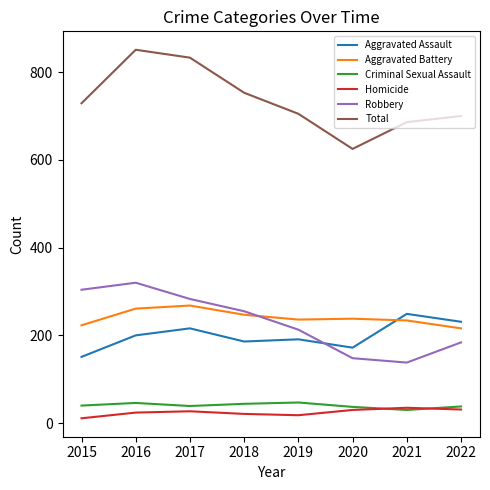

What is the spread (max minus min) of values at 2016?

827